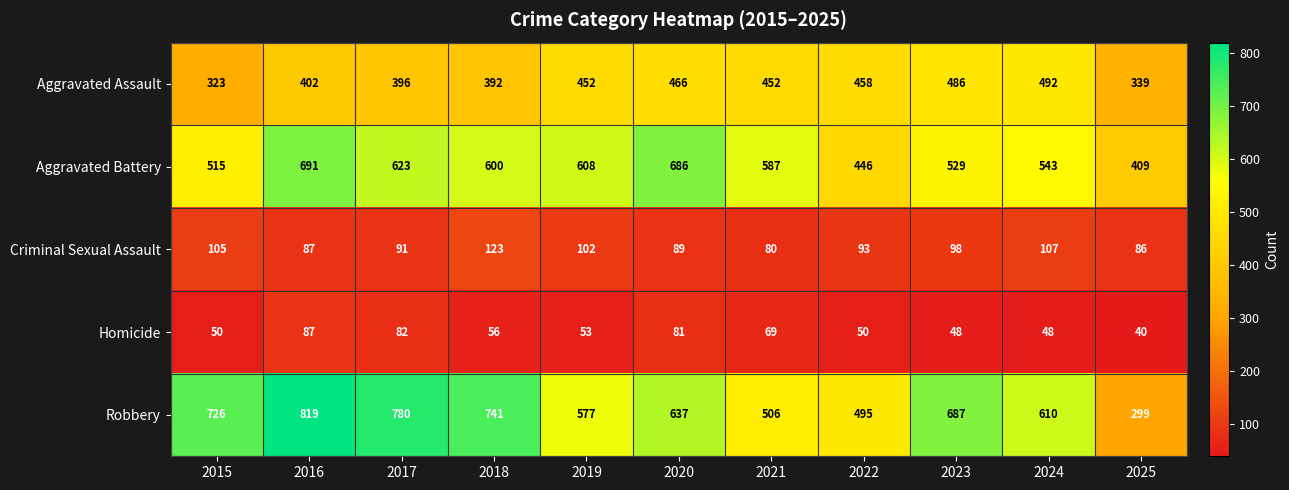

The value of Homicide at 2017 is 82. True or false?

True